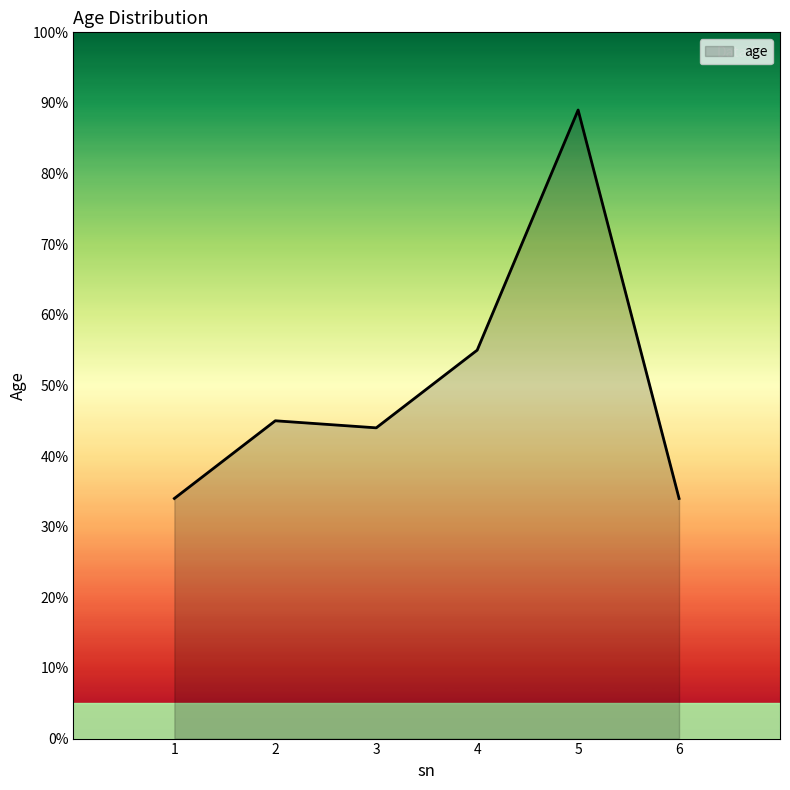

What is the sum of all values?

301